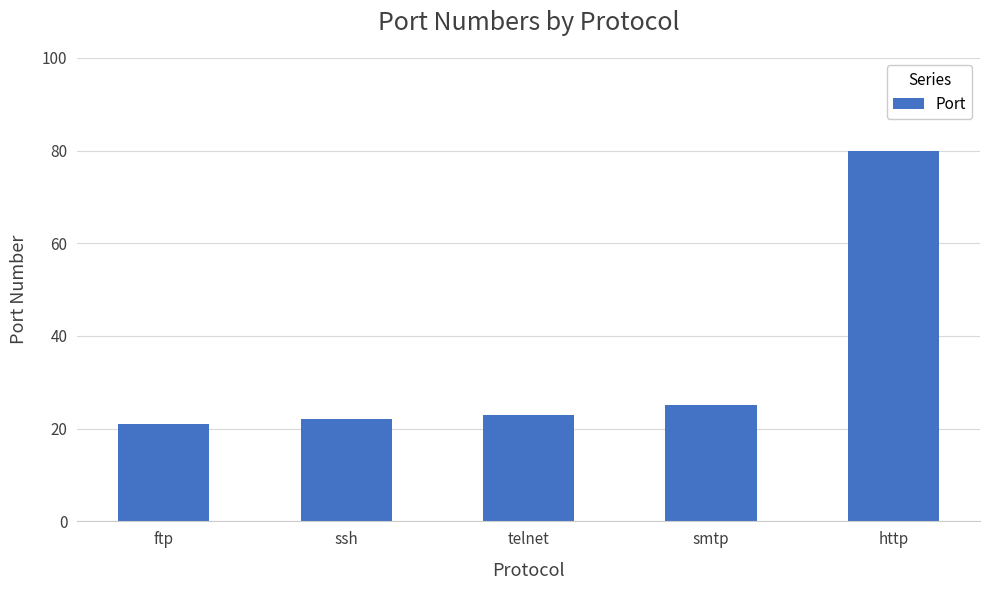

How many bars are there in total?

5